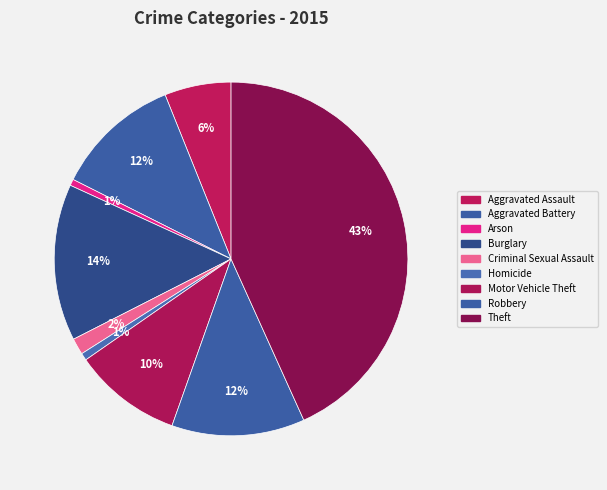

Count the number of slices in the pie.

9